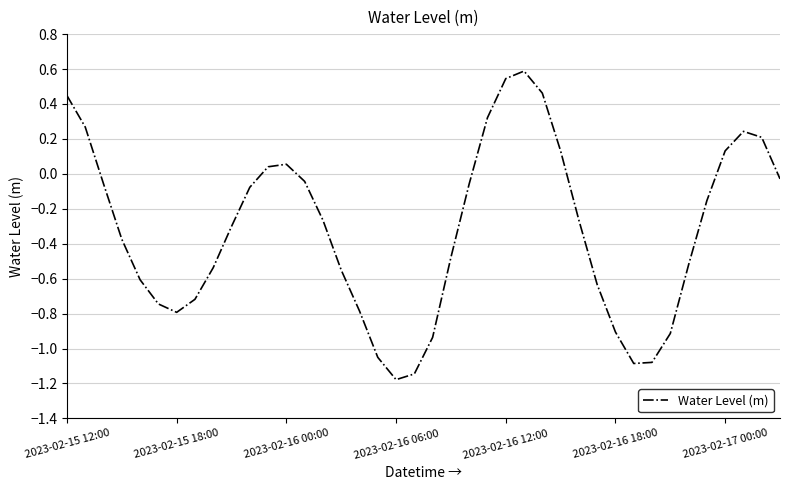

What is the minimum value shown in the chart?

-1.2